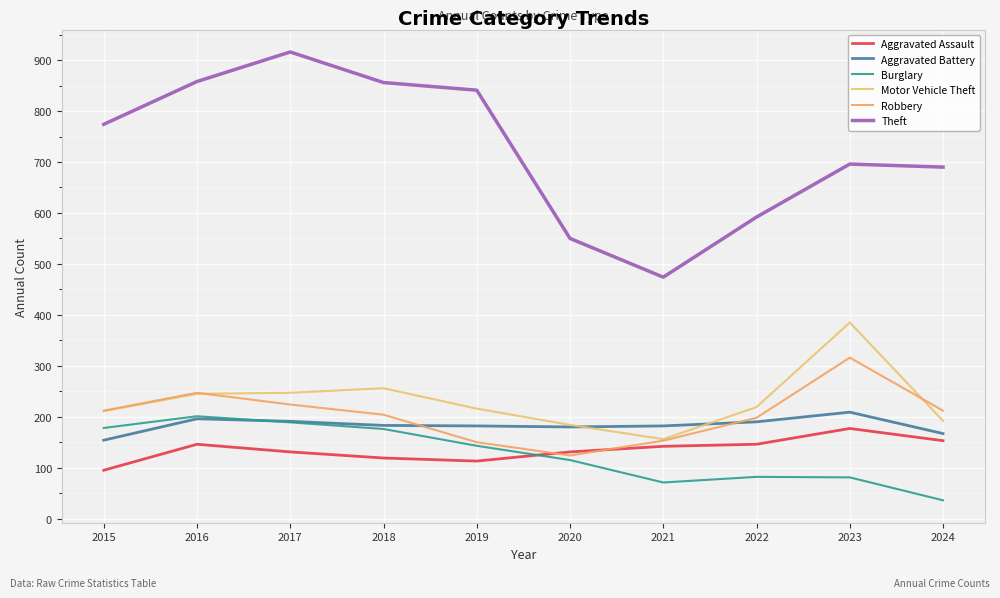

In Robbery, how many points are higher than both neighbors (excluding endpoints)?

2